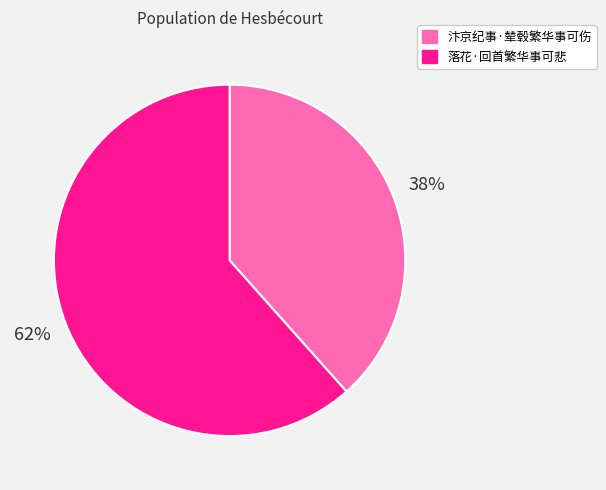

Between 落花·回首繁华事可悲 and 汴京纪事·辇毂繁华事可伤, which is larger?

落花·回首繁华事可悲